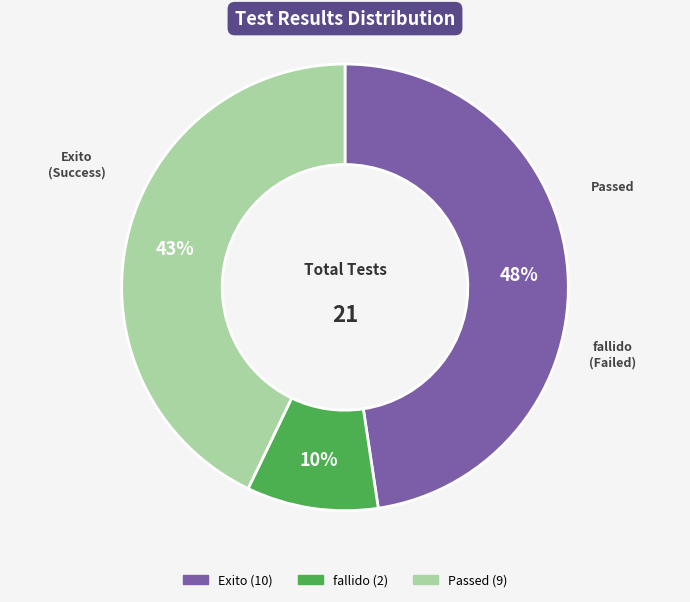

How many segments does this pie chart have?

3